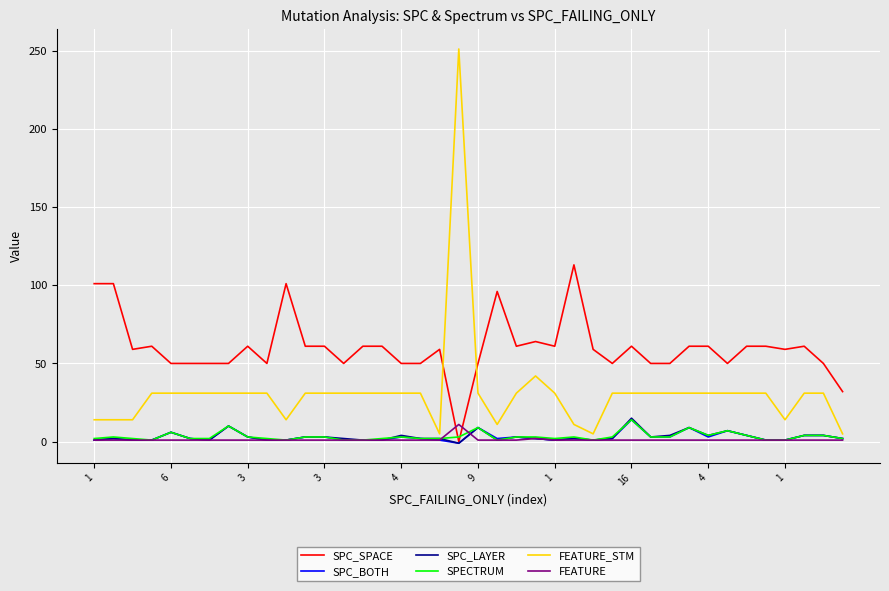

What is the maximum value shown in the chart?

251